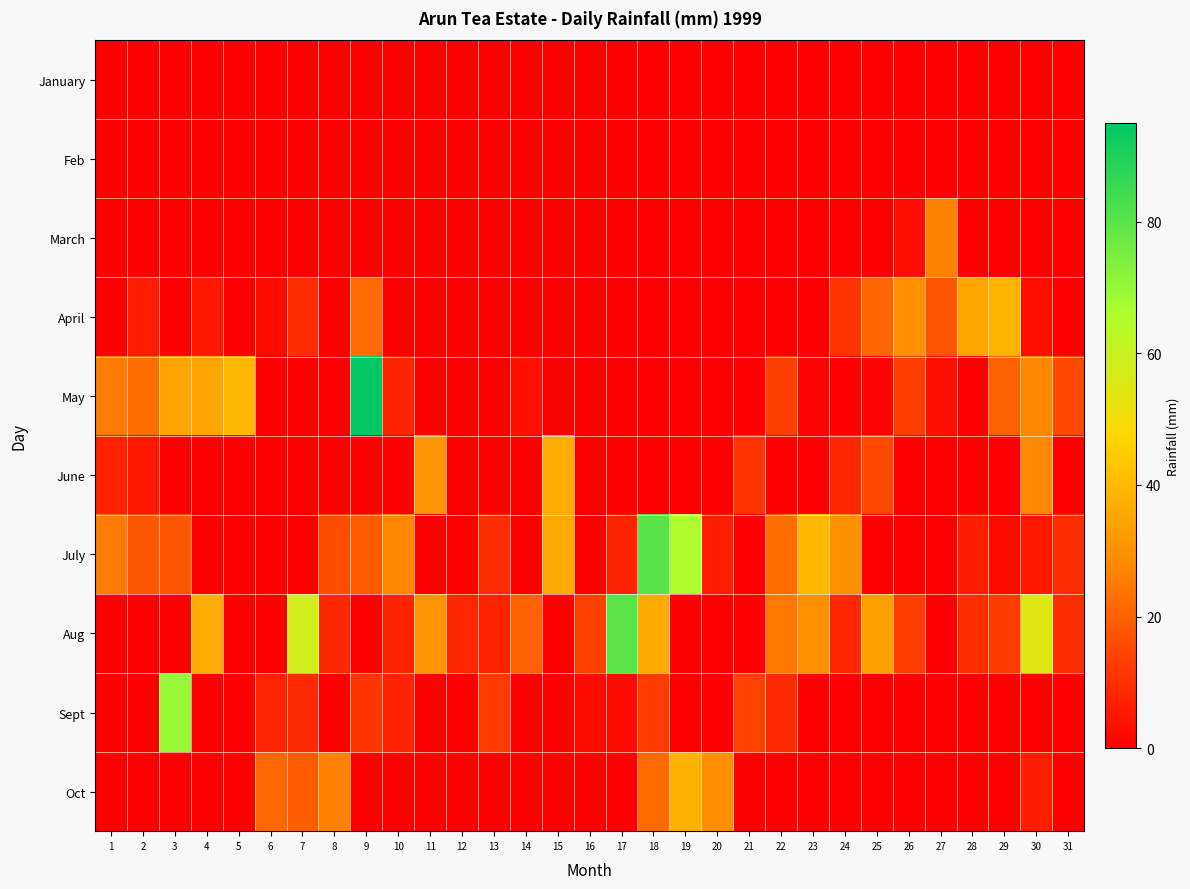

How many data points does each series have?

31